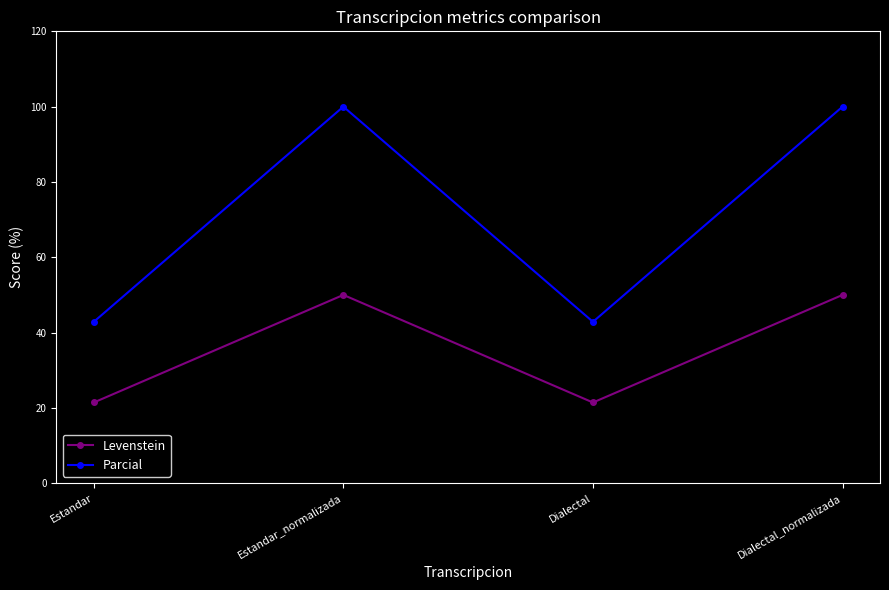

What is the smallest value displayed?

21.4